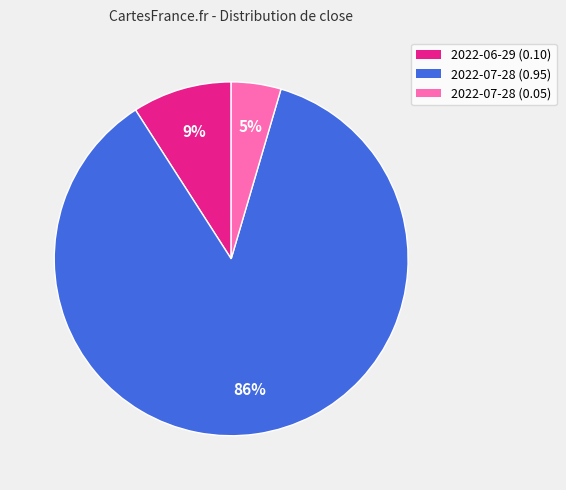

Which category has the biggest portion of the pie?

2022-07-28 (0.95)